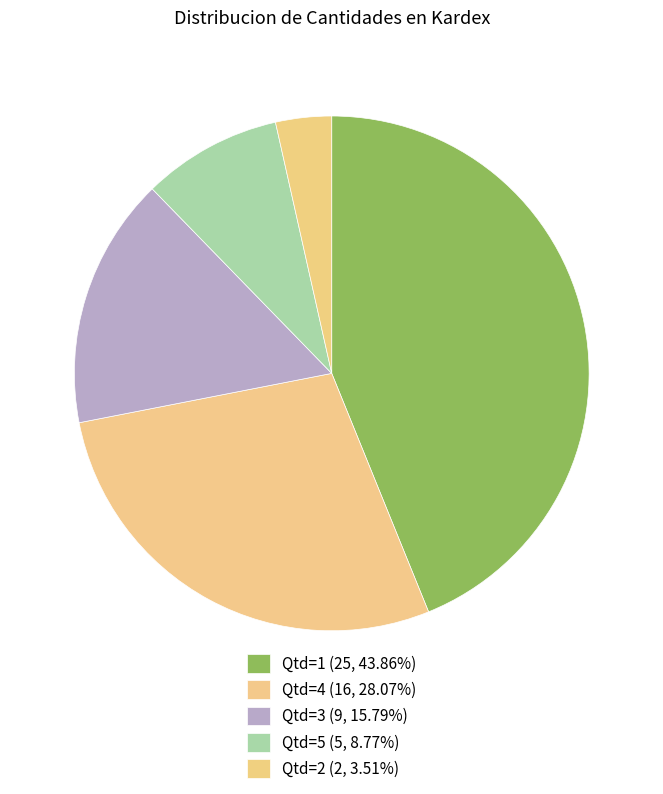

How many segments does this pie chart have?

5